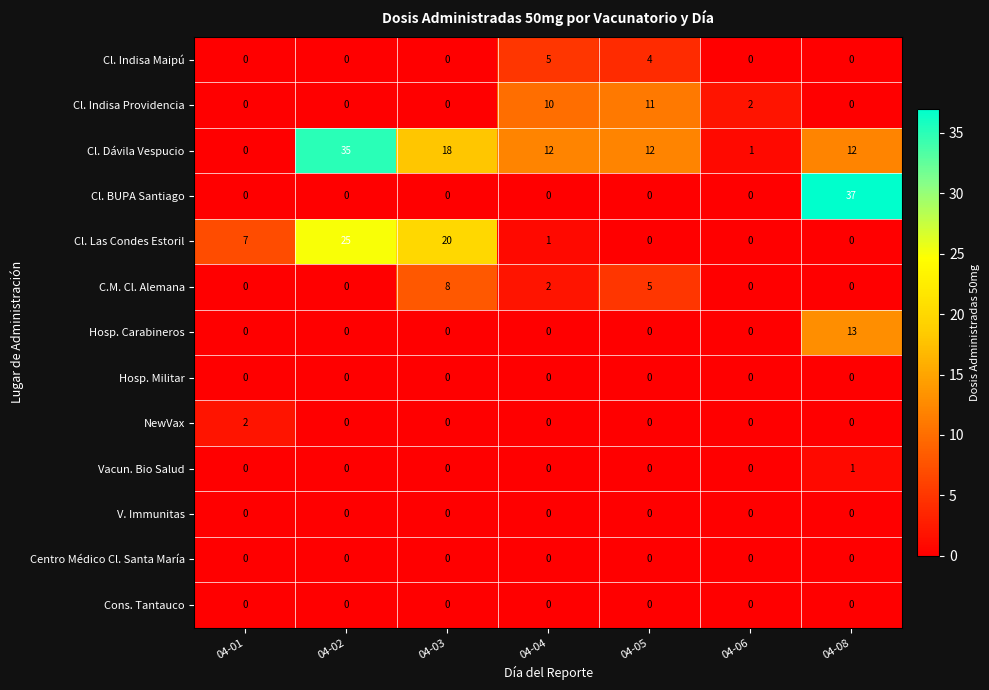

What is the maximum value shown in the chart?

37